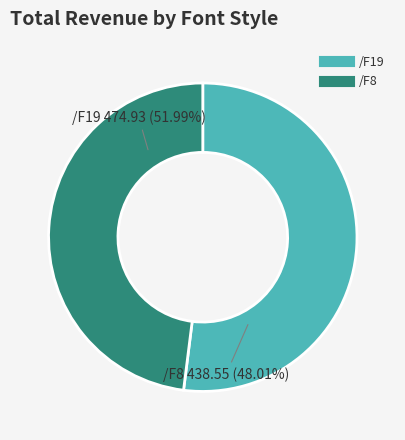

How many segments does this pie chart have?

2